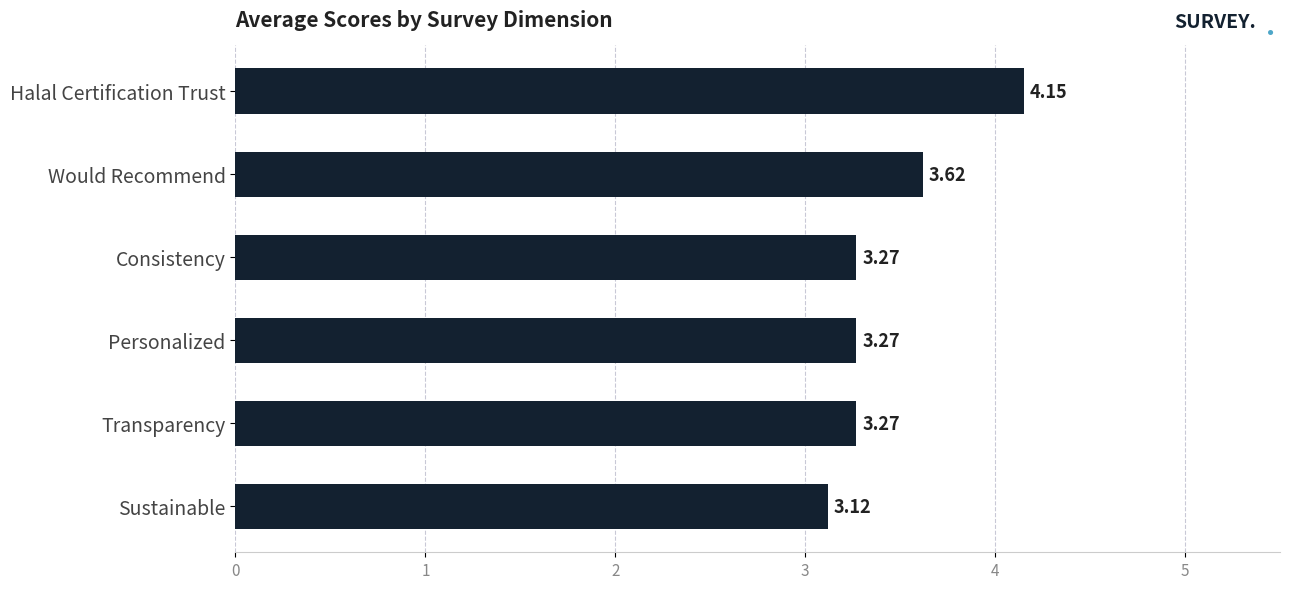

At which category does the chart reach its minimum across all series?

Sustainable